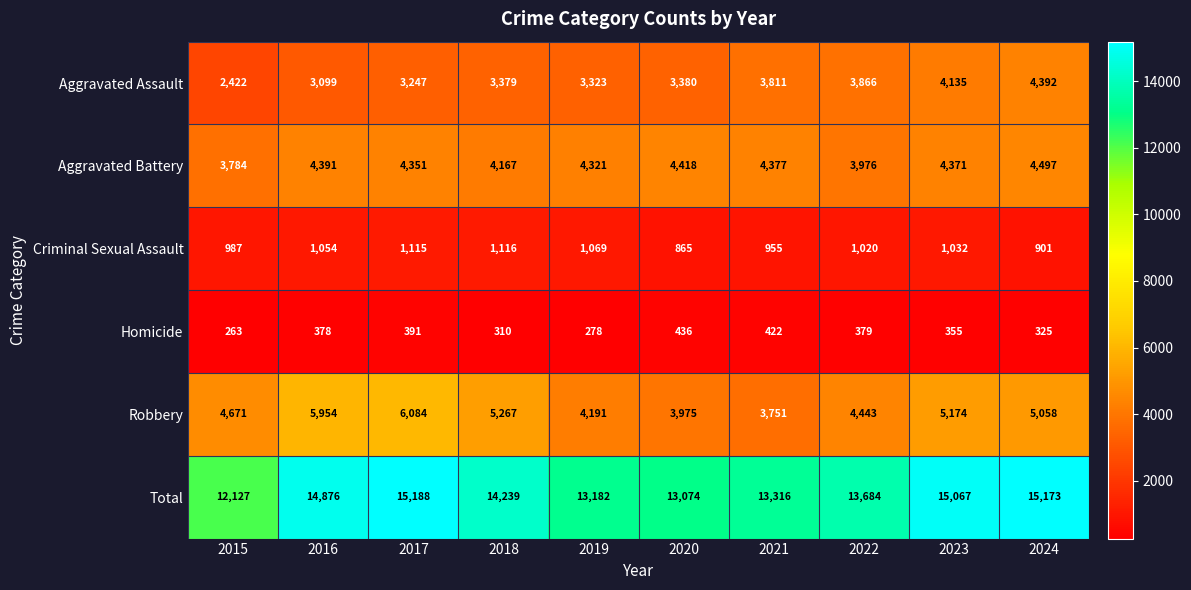

How many data points in Aggravated Battery are less than 4371?

5